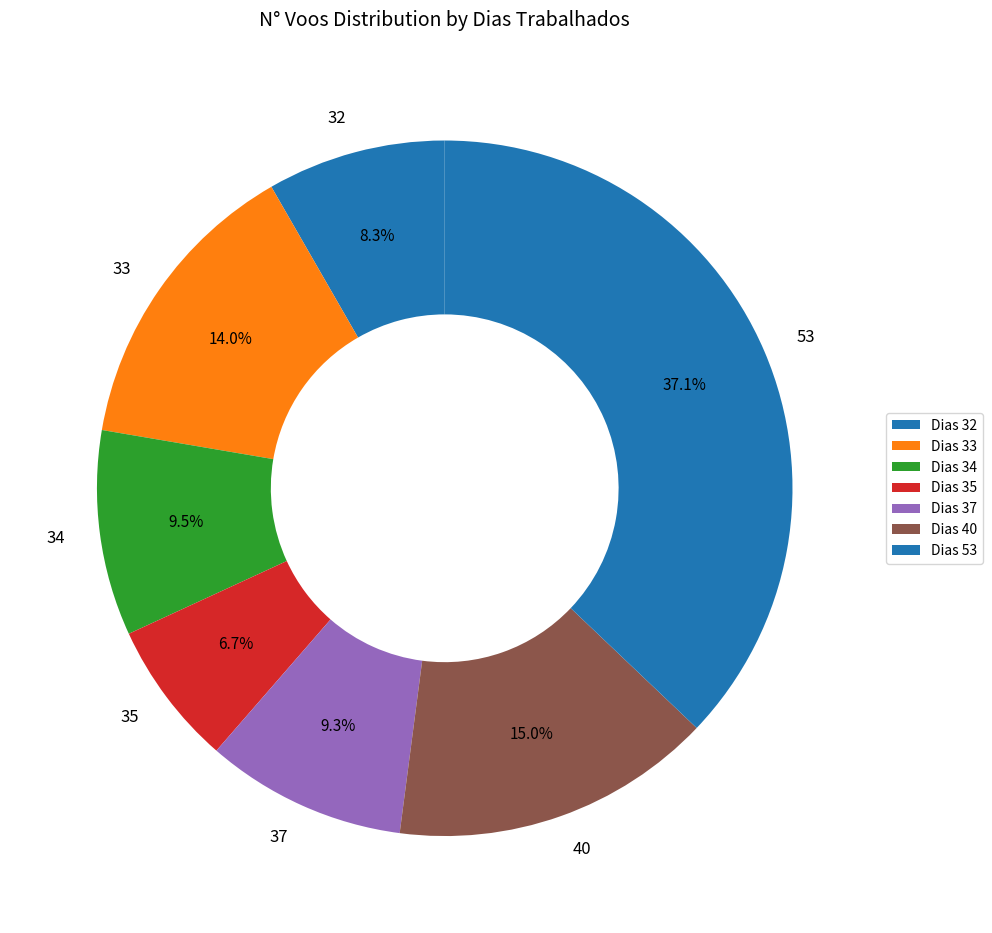

Is there a majority slice in this chart?

No